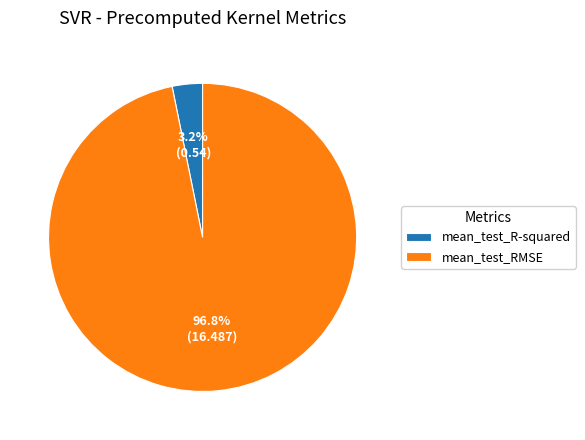

To the nearest percent, what percentage of the pie is mean_test_RMSE?

97%